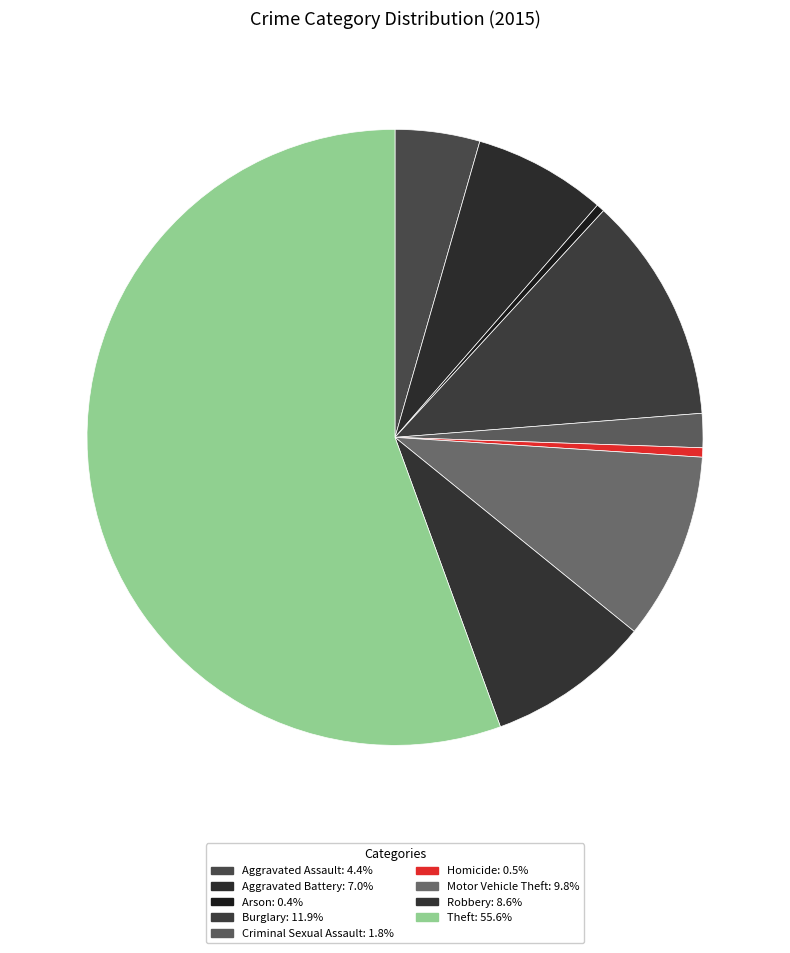

How many segments does this pie chart have?

9